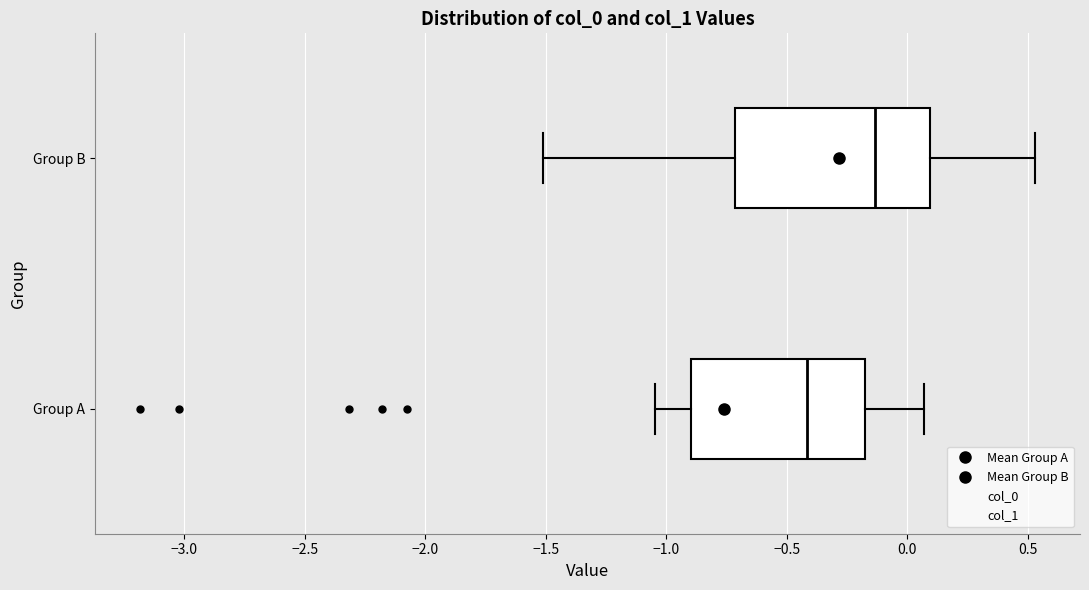

Which box's median line is the furthest to the right?

Group B